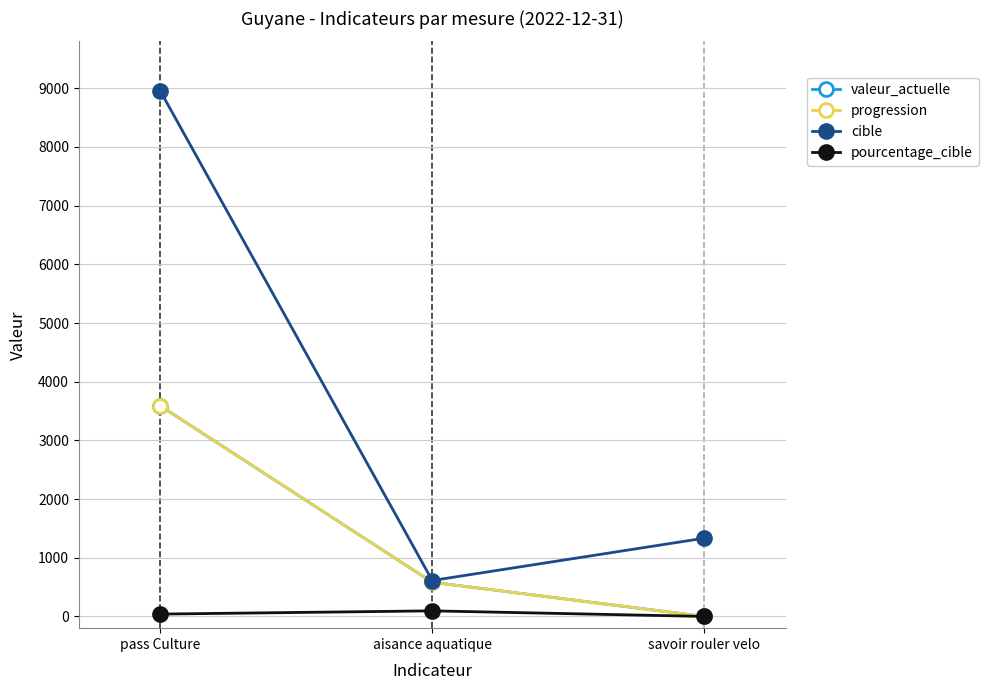

True or false: valeur_actuelle has a value of 5818 at pass Culture.

False